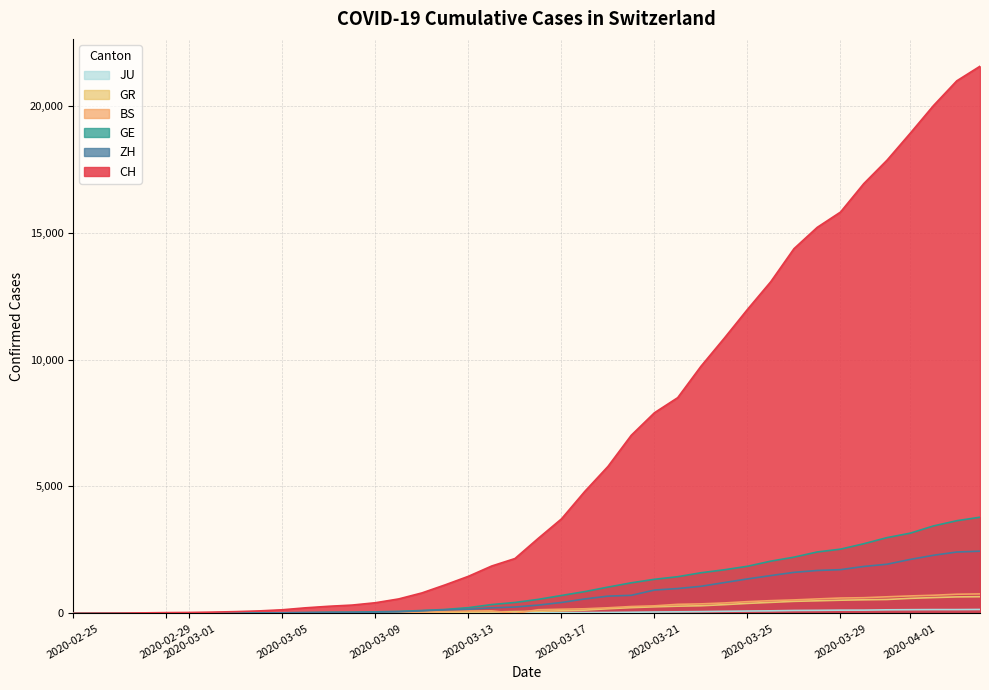

True or false: BS and GR cross at least once.

True